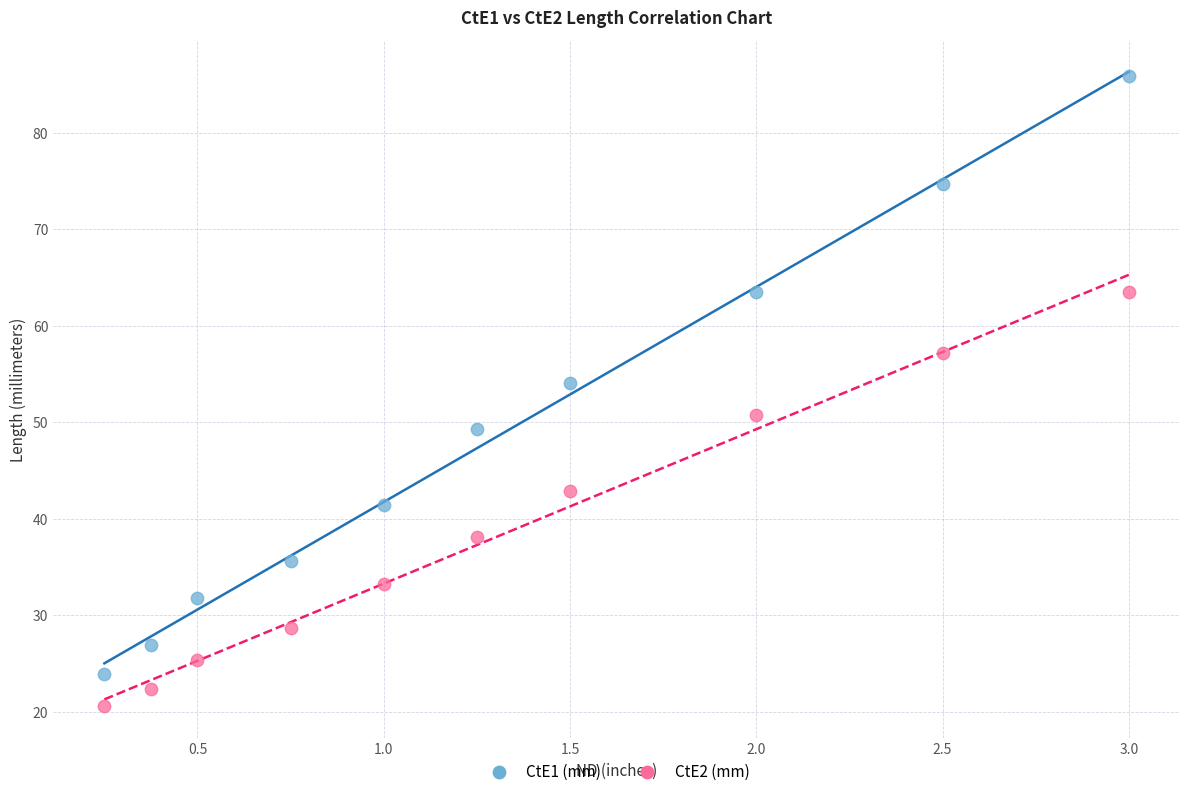

Across all data points, what is the range of Y values (max minus min)?

65.3